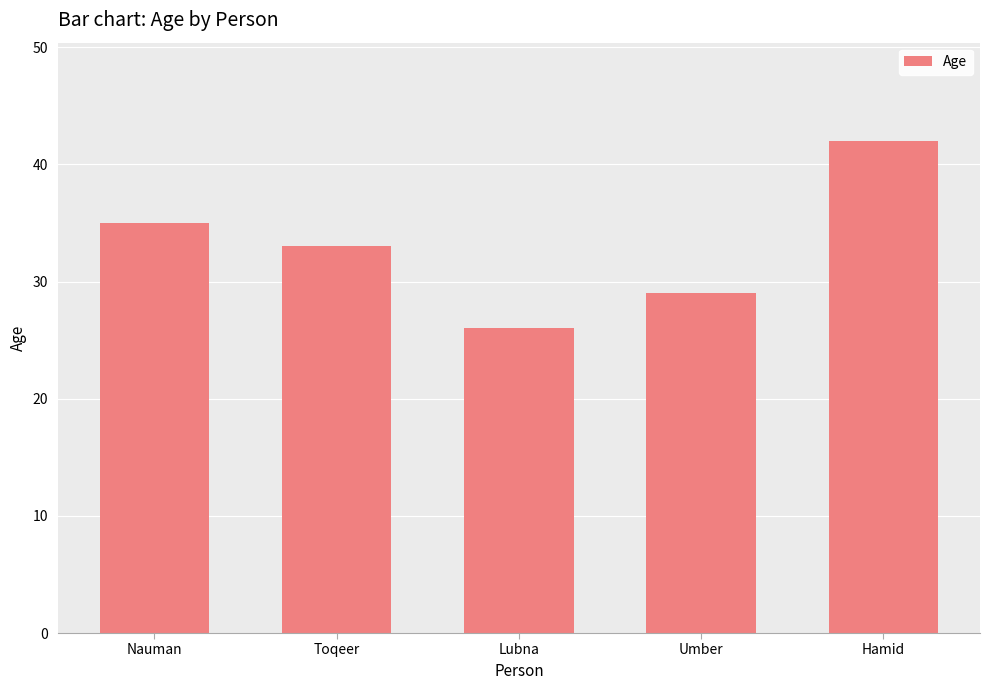

List the labels in order of value, smallest first.

Lubna, Umber, Toqeer, Nauman, Hamid